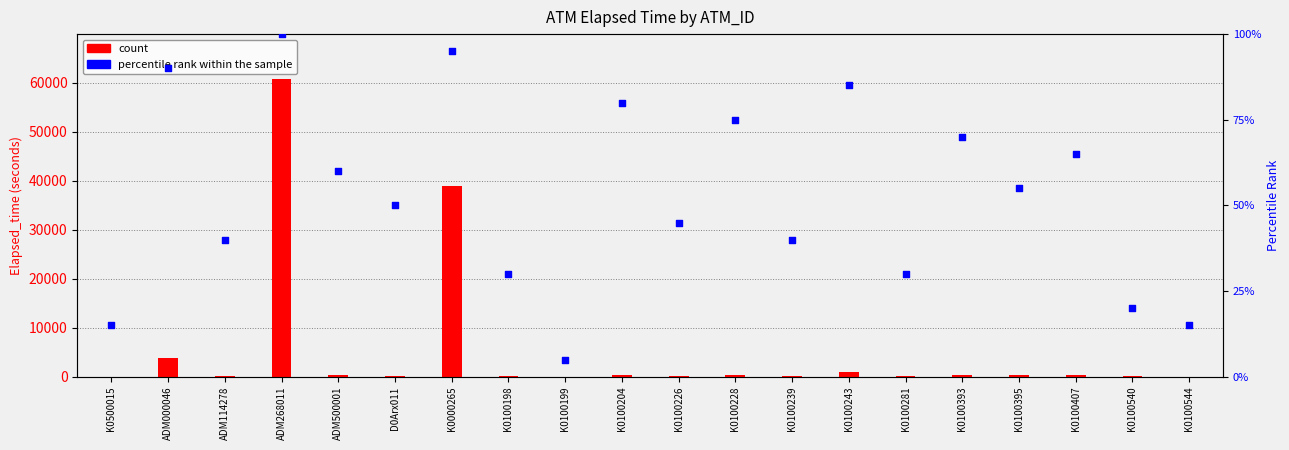

What is the total value across all series at K0000265?

38953.0